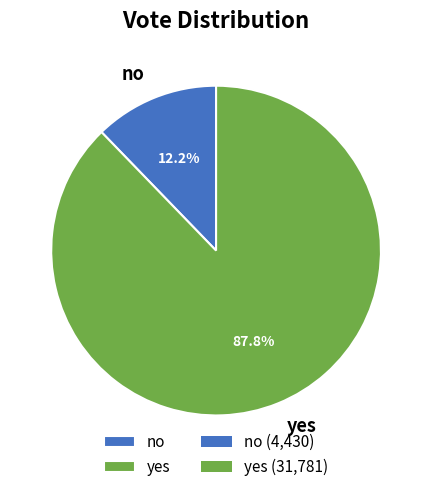

Does yes account for over 50% of the chart?

Yes